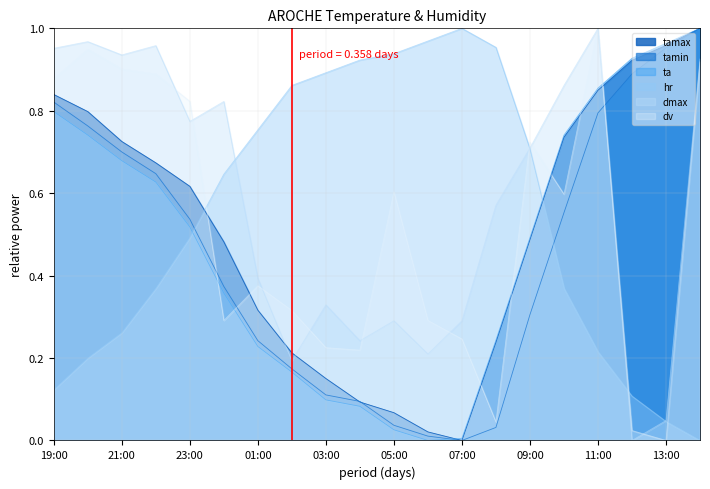

What is the total value across all series at 14:00?

4.8